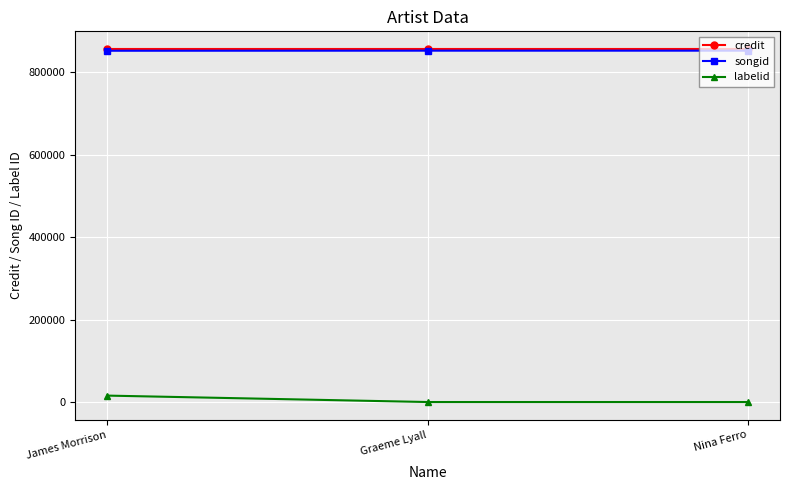

What is the average value of the credit series?

856152